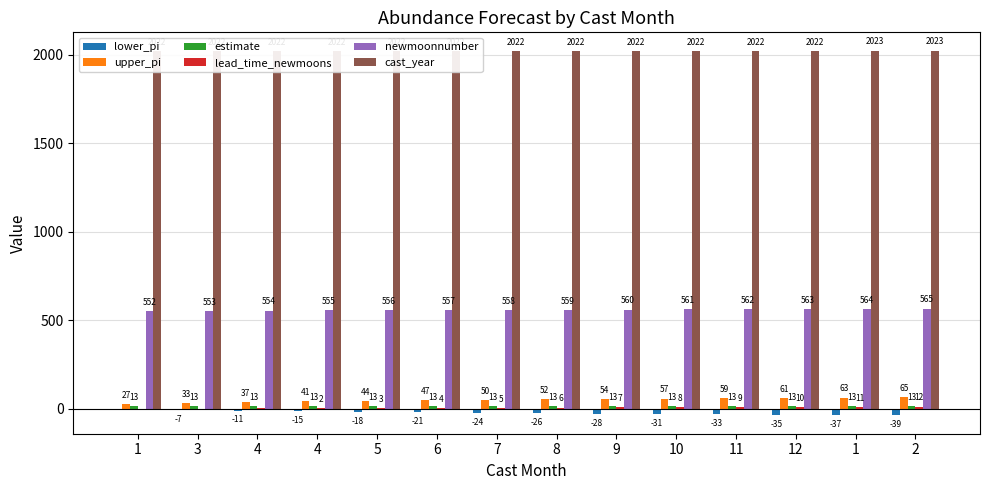

What is the value of the cast_year bar at the 2nd from the left?

2022.0